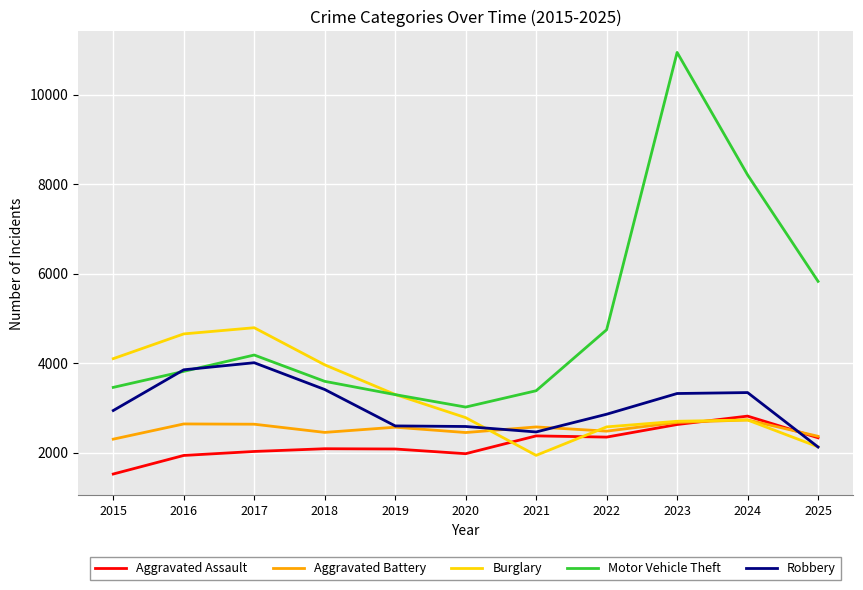

Which series has the largest range (max minus min)?

Motor Vehicle Theft